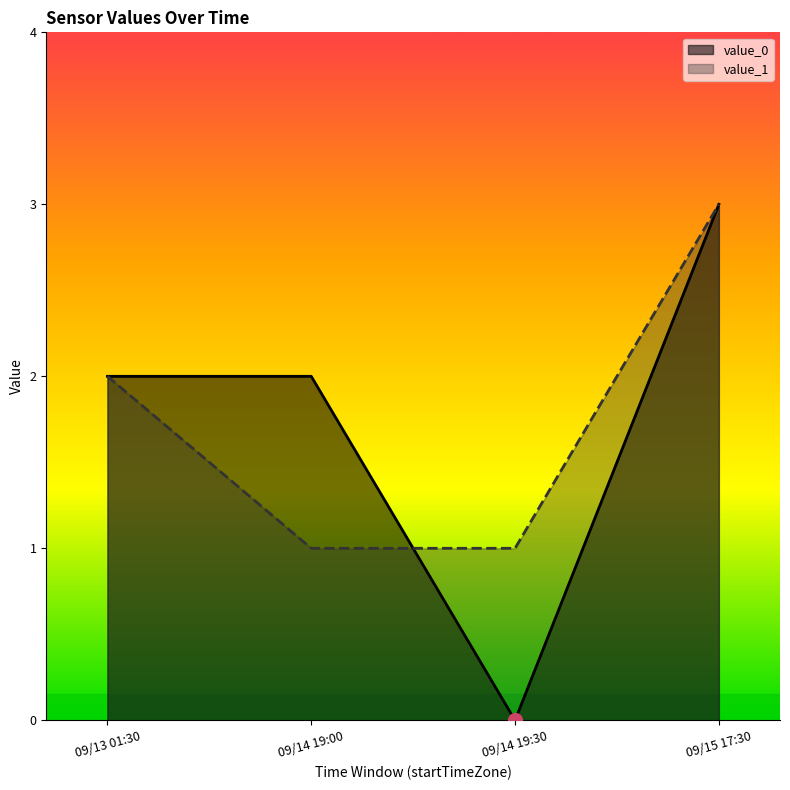

What is the sum of the value_0 values at 09/15 17:30 and 09/14 19:30?

3